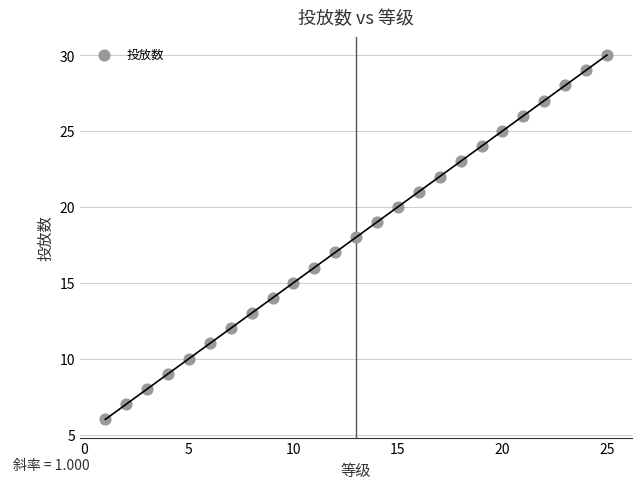

What is the range of X values (max minus min)?

24